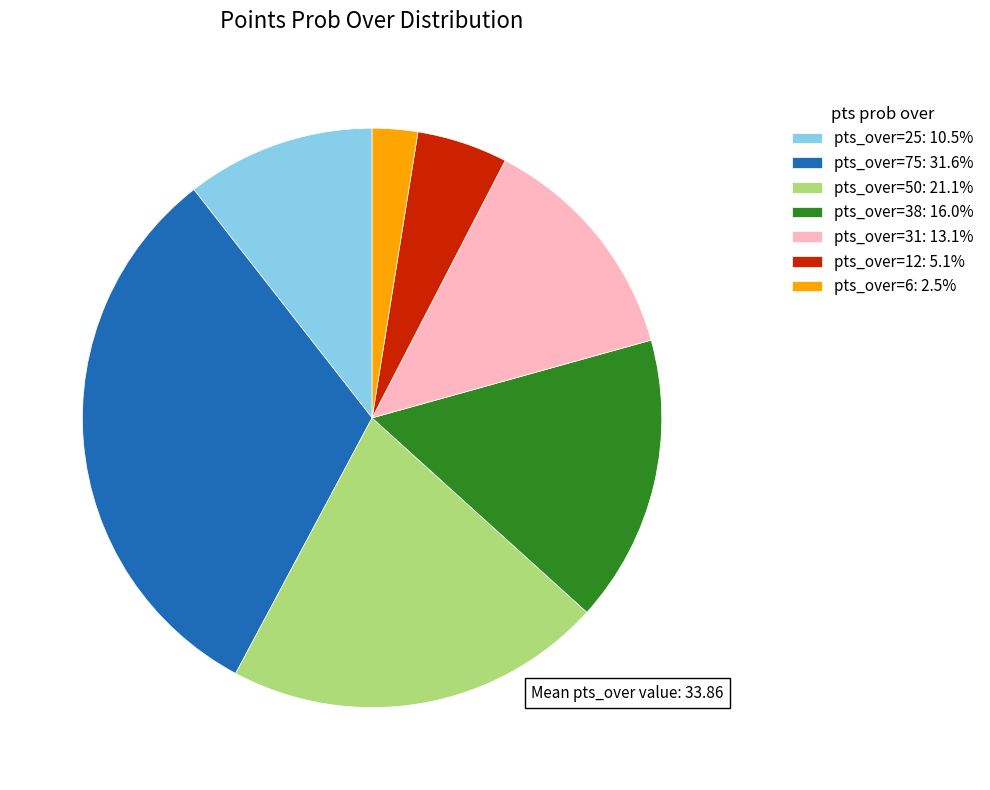

Combined, do pts_over=31: 13.1% and pts_over=50: 21.1% account for over 50%?

No